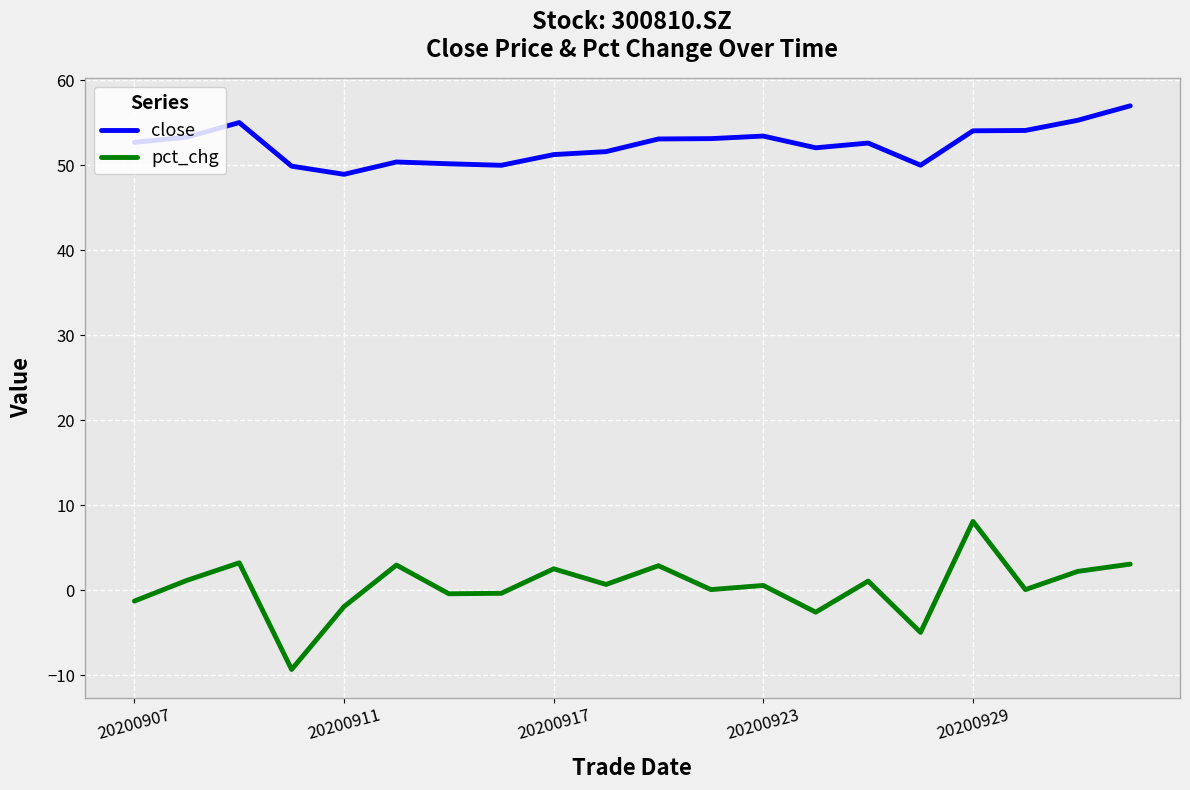

True or false: close and pct_chg intersect in this chart.

False